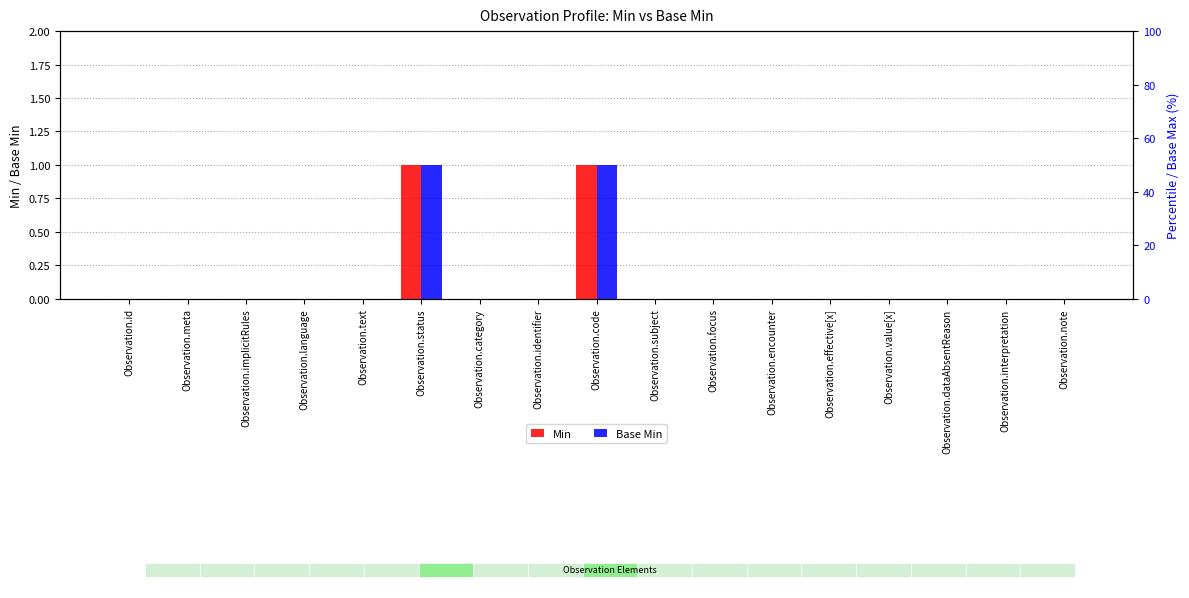

How many bars are there in total?

34